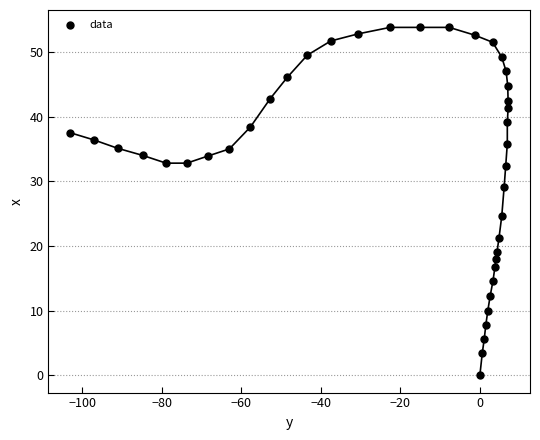

What is the range of Y values (max minus min)?

53.8